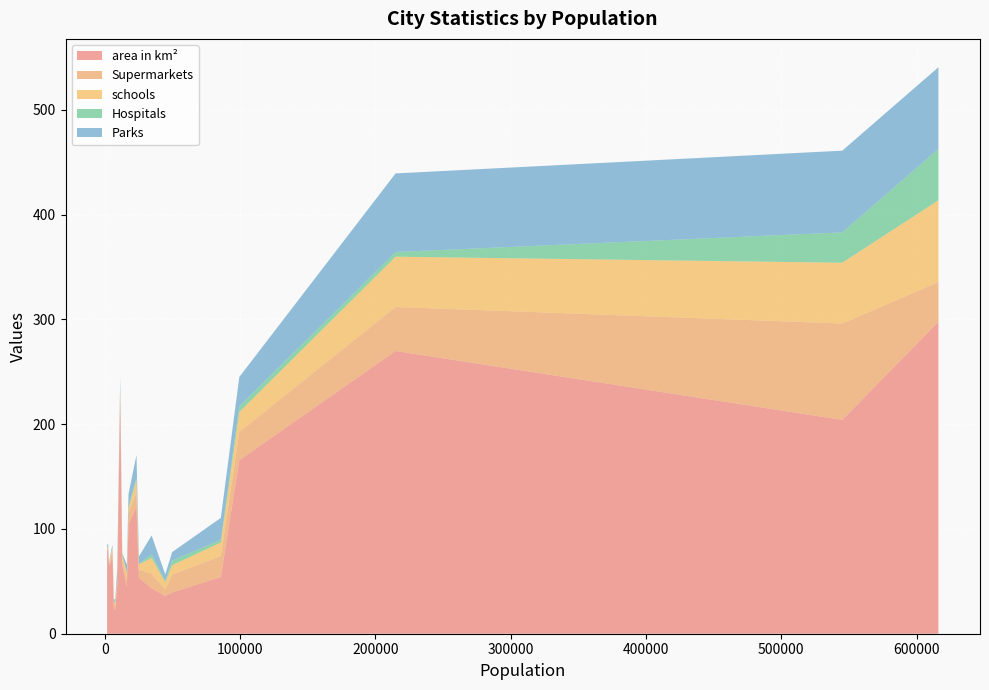

Reading left to right, extract all data points from this chart.

area in km²: 78.9	64.6	79.6	72.3	74.1	24.6	22.3	46.3	225.8	65.4	44.4	104.4	121.2	53.3	43.3	36.1	39.4	54.1	165.6	269.9	204.2	297.8
Supermarkets: 1.5	0.5	2.5	7.0	3.5	3.0	5.0	6.0	6.5	5.0	7.0	11.0	14.0	8.0	14.0	6.0	17.0	20.0	27.0	42.0	92.0	38.0
schools: 1.0	1.0	1.0	2.0	3.0	2.0	3.0	1.0	3.0	5.0	6.0	4.0	12.0	5.0	15.0	7.0	9.0	13.0	19.0	48.0	58.0	78.0
Hospitals: 0.5	0.0	1.5	0.5	0.5	1.0	2.0	1.0	1.5	0.5	1.5	2.0	2.5	0.5	3.5	1.5	4.5	2.5	5.5	4.5	29.0	49.0
Parks: 3.0	1.0	1.0	3.0	2.0	2.0	1.0	8.0	8.0	1.0	7.0	12.0	21.0	7.0	18.0	6.0	8.0	21.0	28.0	75.0	78.0	78.0